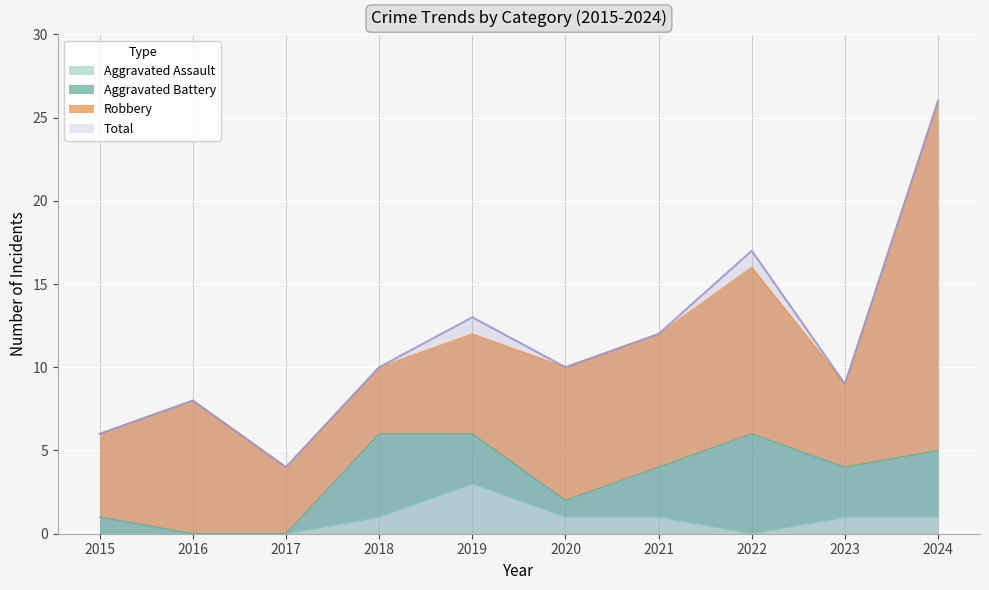

What value does the Total series have at 2024?

26